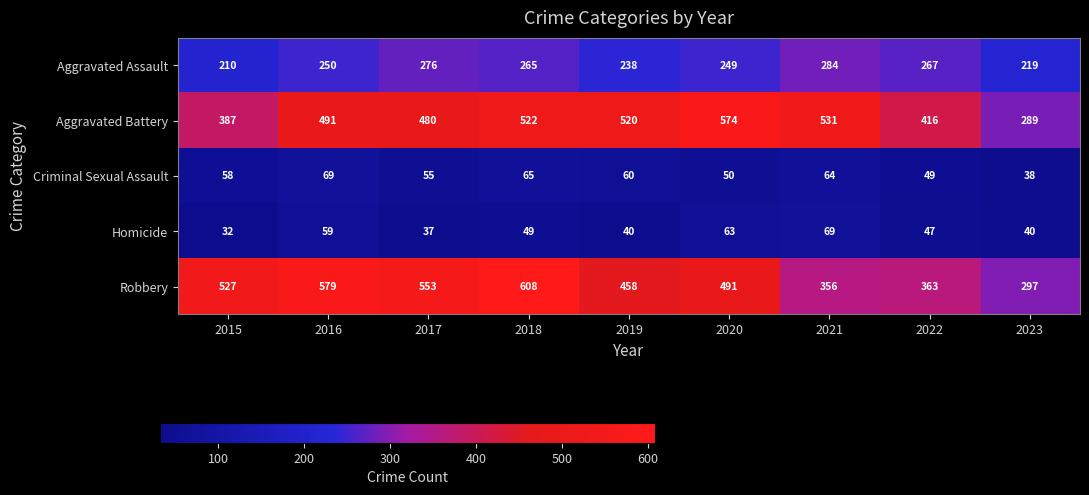

How many categories are shown in the chart?

9